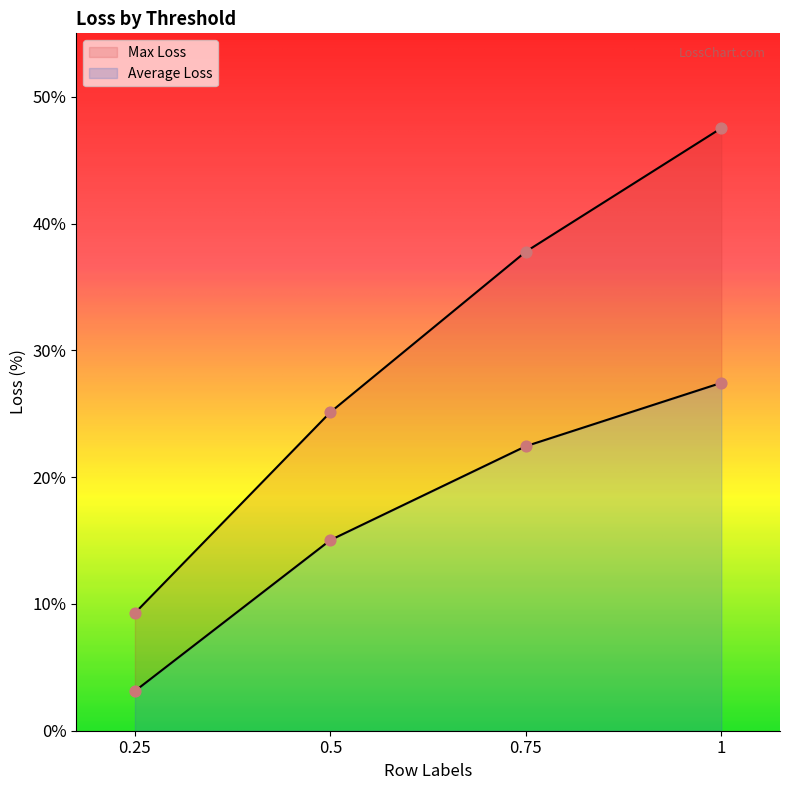

Is the value of Max Loss at 0.25 greater than the value of Average Loss at 0.5?

No